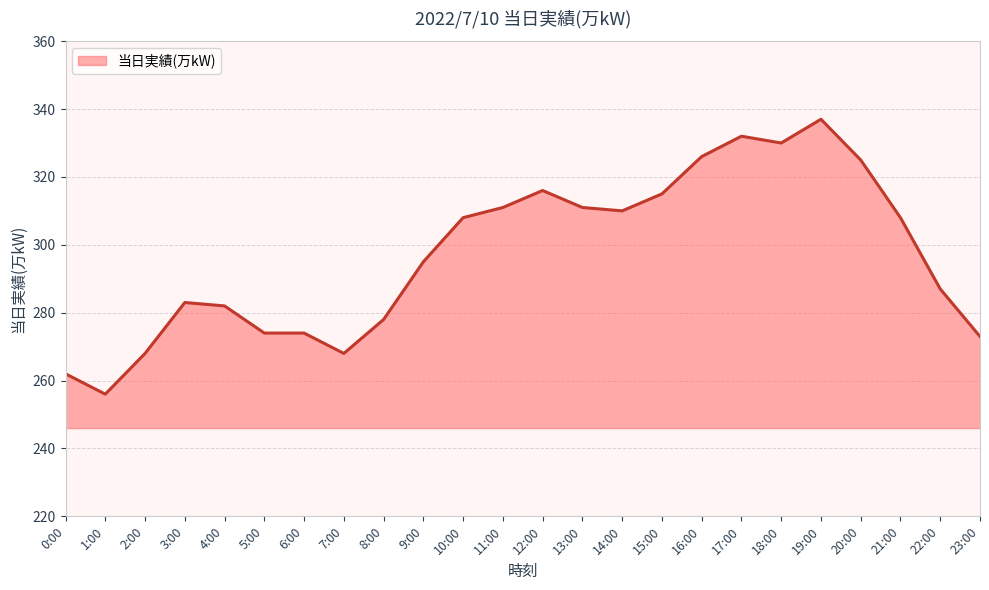

Which has a higher value, 20:00 or 10:00?

20:00